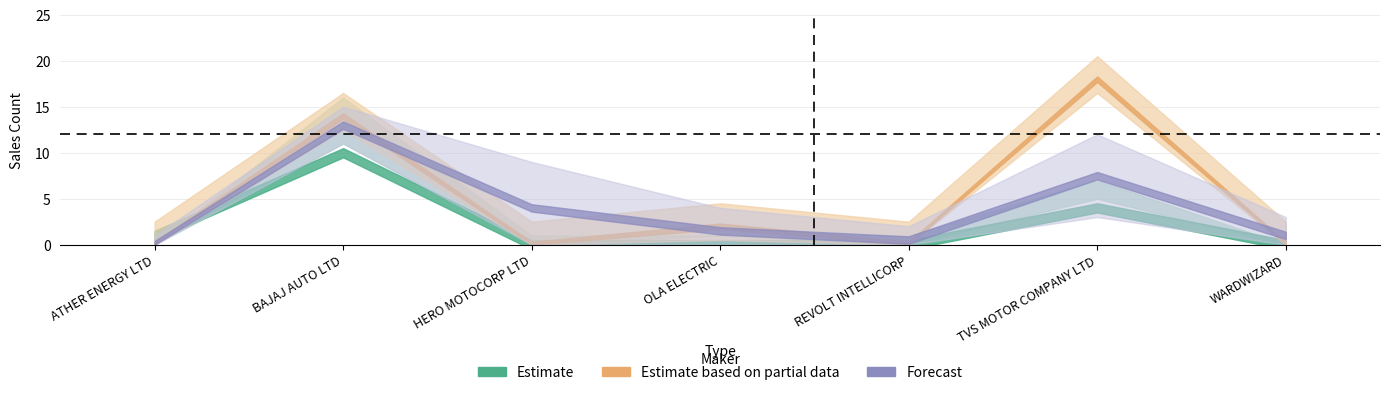

Rank the categories by MAY value from lowest to highest.

ATHER ENERGY LTD, REVOLT INTELLICORP, WARDWIZARD, OLA ELECTRIC, HERO MOTOCORP LTD, TVS MOTOR COMPANY LTD, BAJAJ AUTO LTD